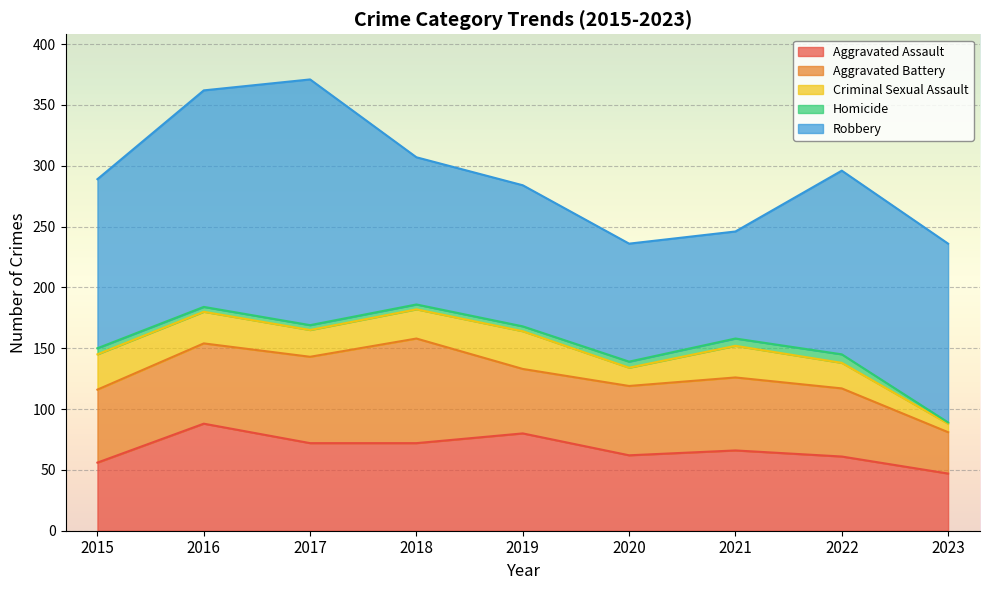

In Criminal Sexual Assault, how many points are lower than both neighbors (excluding endpoints)?

2